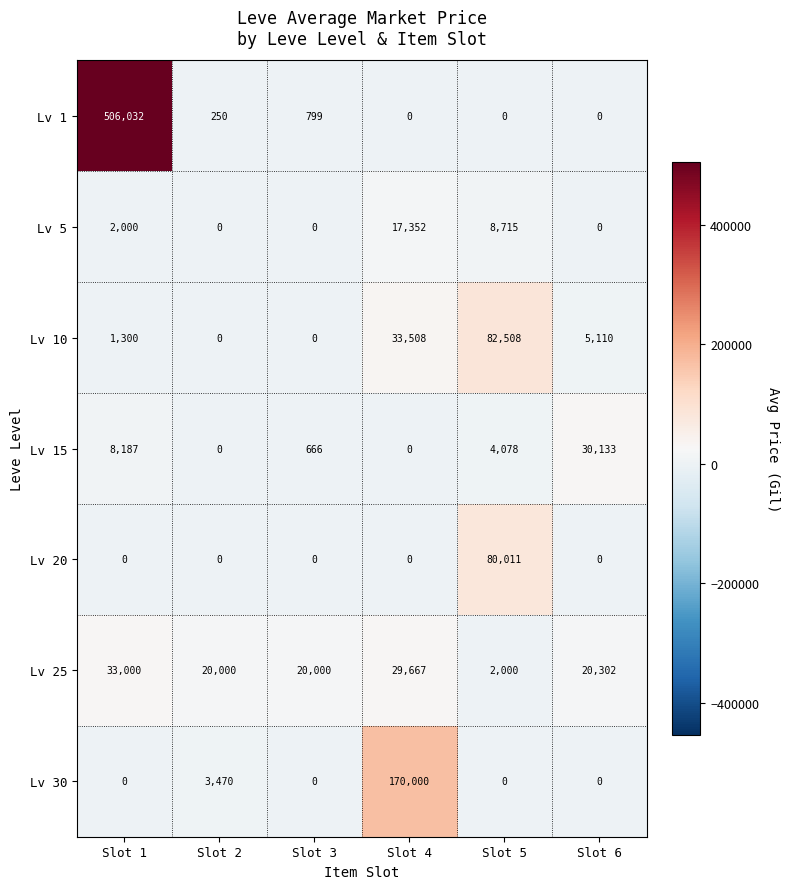

List the series in order of their peak value, lowest first.

Lv 5, Lv 15, Lv 25, Lv 20, Lv 10, Lv 30, Lv 1